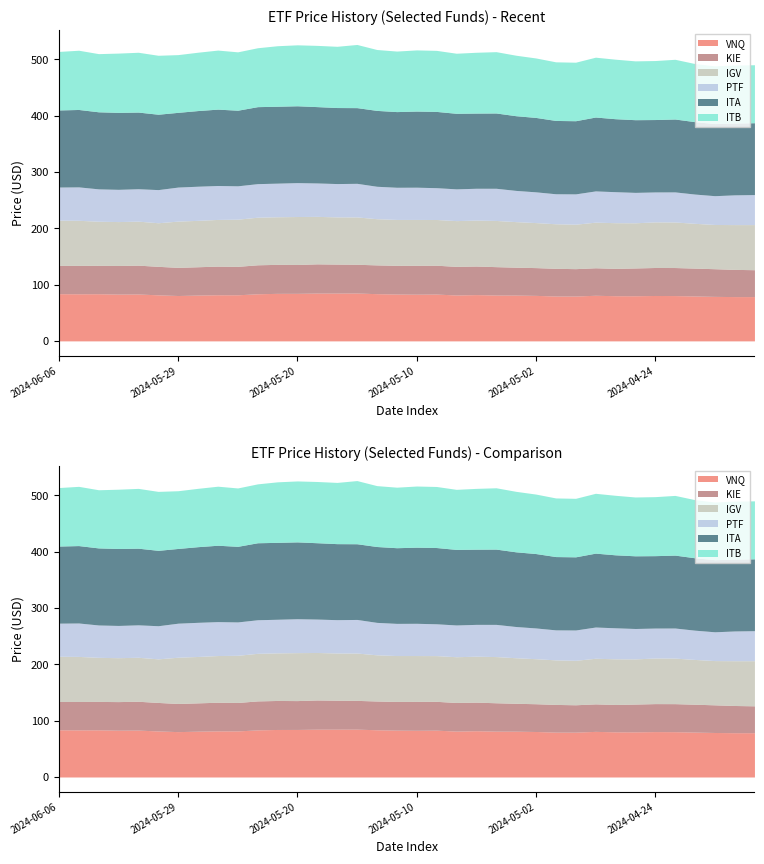

How many lines are shown in the chart?

6